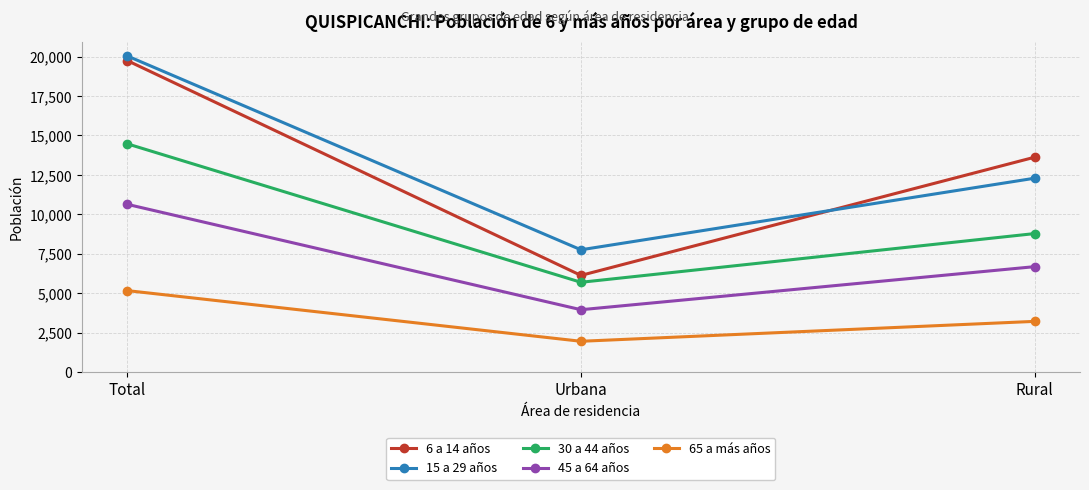

How many distinct data groups are displayed?

5